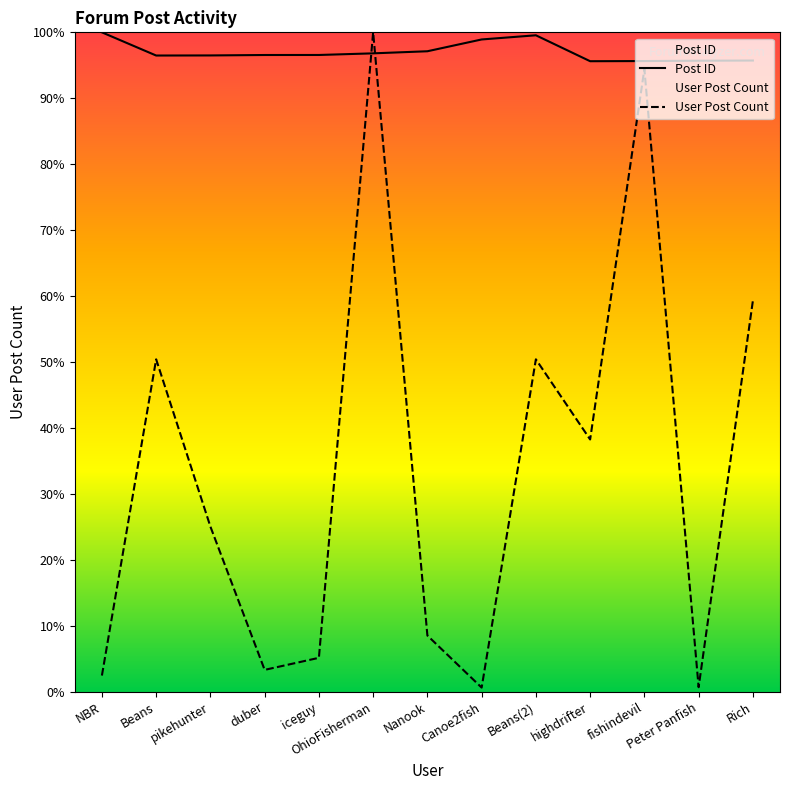

How many series are shown in this chart?

2